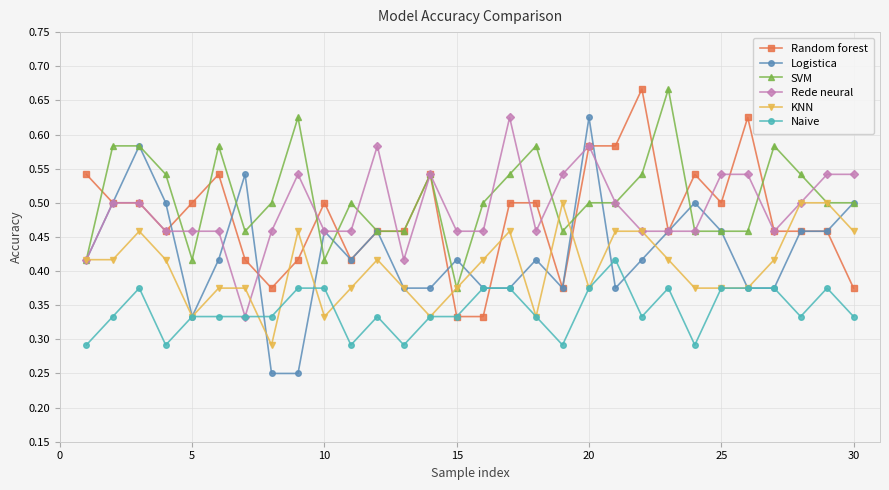

At how many categories does at least one series exceed 0?

30